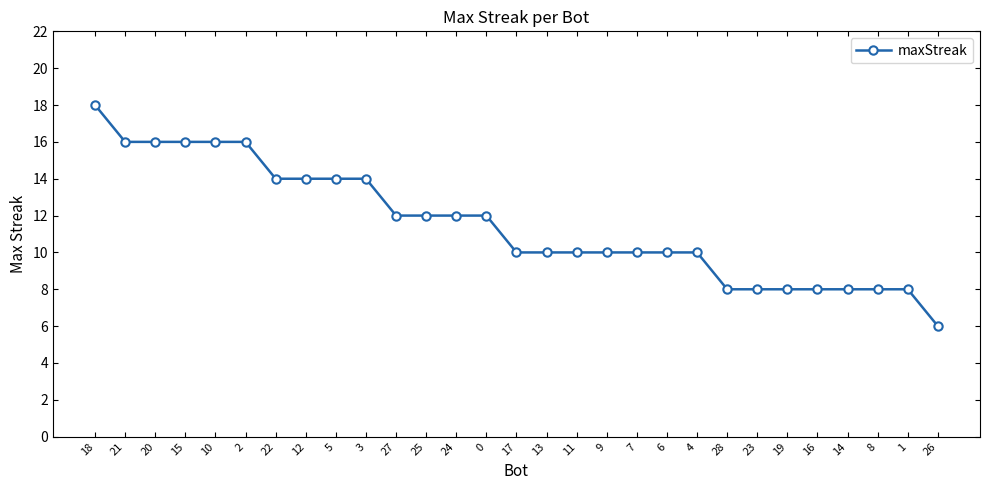

Reading left to right, list all the values displayed in this chart.

18=18	21=16	20=16	15=16	10=16	2=16	22=14	12=14	5=14	3=14	27=12	25=12	24=12	0=12	17=10	13=10	11=10	9=10	7=10	6=10	4=10	28=8	23=8	19=8	16=8	14=8	8=8	1=8	26=6